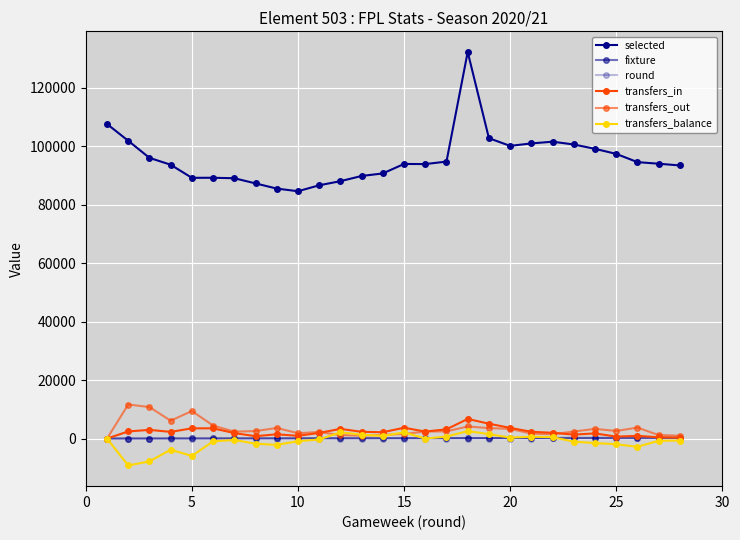

Reading left to right, extract all data points from this chart.

selected: 107597	101857	96007	93659	89181	89200	89041	87273	85501	84594	86627	88037	89813	90681	93926	93880	94735	132214	102734	100106	100945	101541	100583	99097	97369	94550	94007	93410
fixture: 7	16	19	32	40	51	67	70	79	90	100	114	121	129	147	149	159	178	182	189	200	216	220	230	241	258	260	277
round: 1	2	3	4	5	6	7	8	9	10	11	12	13	14	15	16	17	18	19	20	21	22	23	24	25	26	27	28
transfers_in: 0	2437	2973	2286	3493	3506	1878	808	1466	939	1928	3315	2313	2162	3706	2390	3159	6708	5082	3657	2318	1974	1353	1771	666	928	448	329
transfers_out: 0	11645	10783	6109	9425	4452	2366	2562	3623	1832	2241	1180	982	1252	1590	2391	2462	4141	3572	3322	1694	1487	2405	3317	2602	3748	1198	997
transfers_balance: 0	-9208	-7810	-3823	-5932	-946	-488	-1754	-2157	-893	-313	2135	1331	910	2116	-1	697	2567	1510	335	624	487	-1052	-1546	-1936	-2820	-750	-668